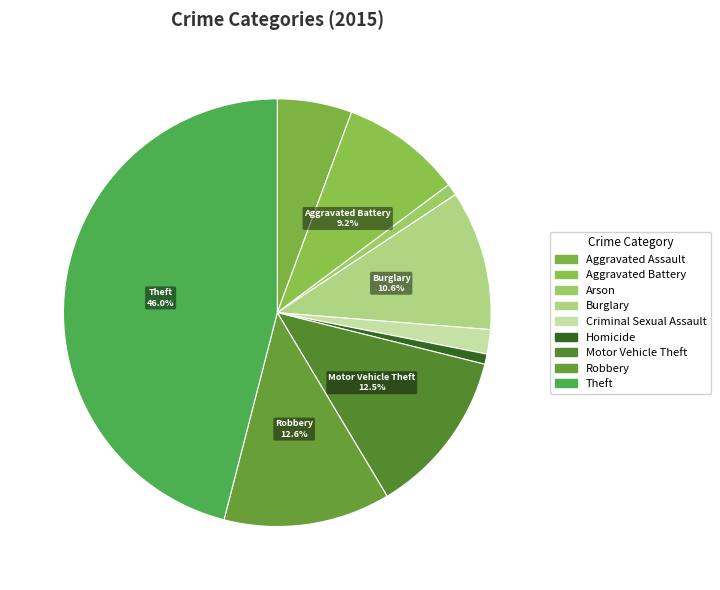

To the nearest percent, what is the average slice percentage?

11%